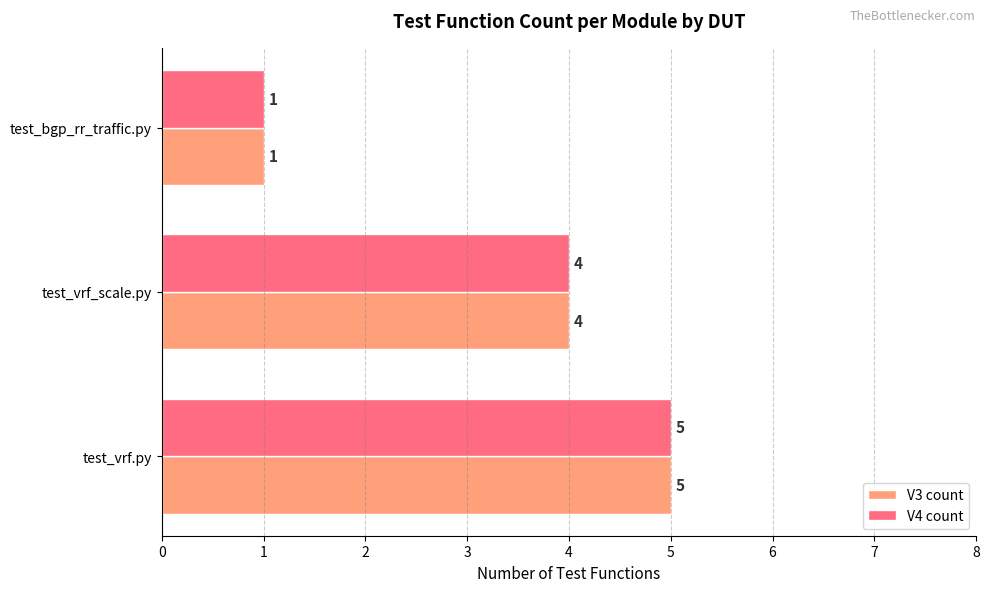

Which category has the highest value in the V4 count series?

test_vrf.py